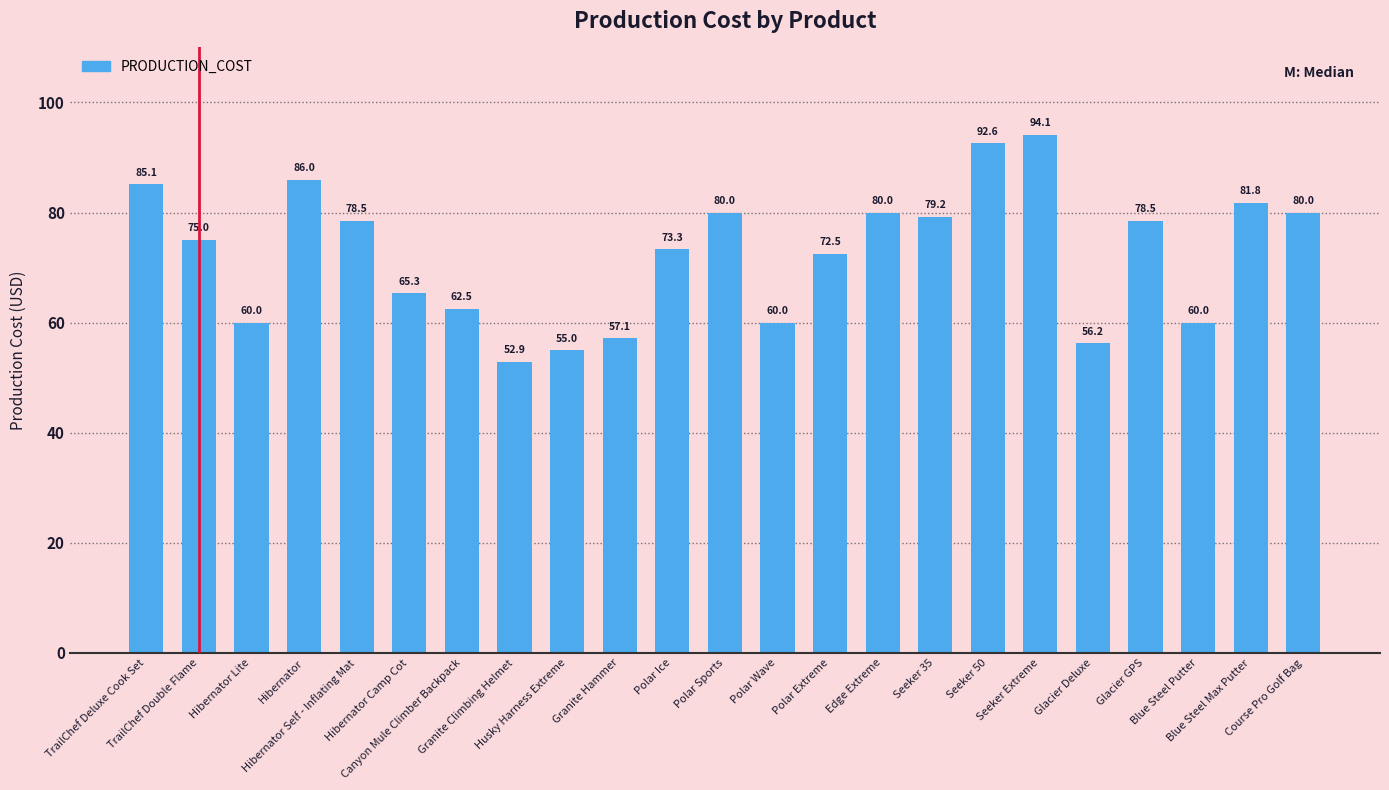

Approximately how many times larger is the value at Blue Steel Max Putter compared to Course Pro Golf Bag?

1.0